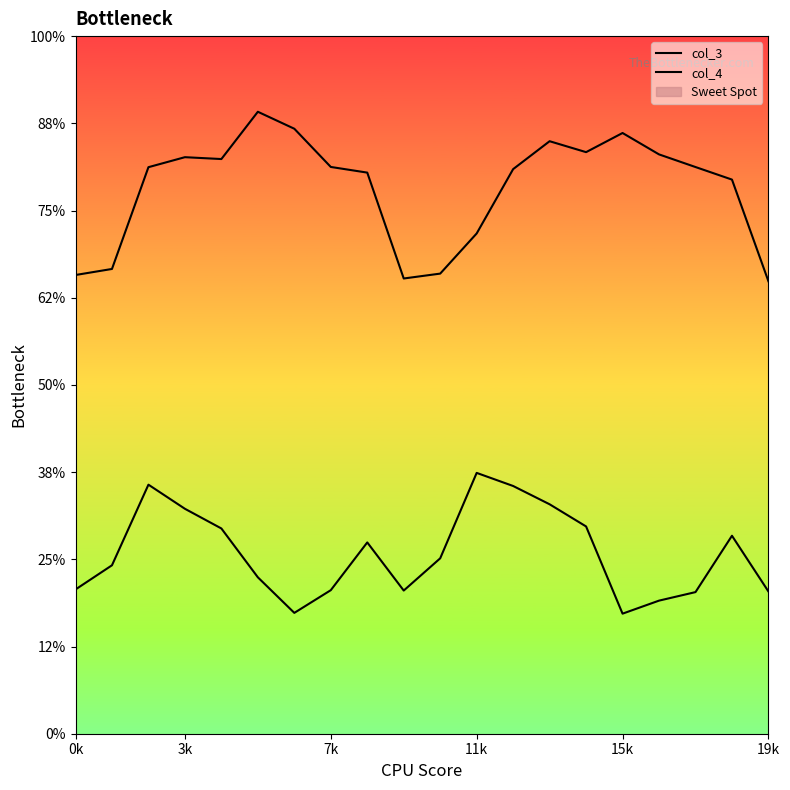

What is the difference between the col_4 values at 0k and 3k?

0.1